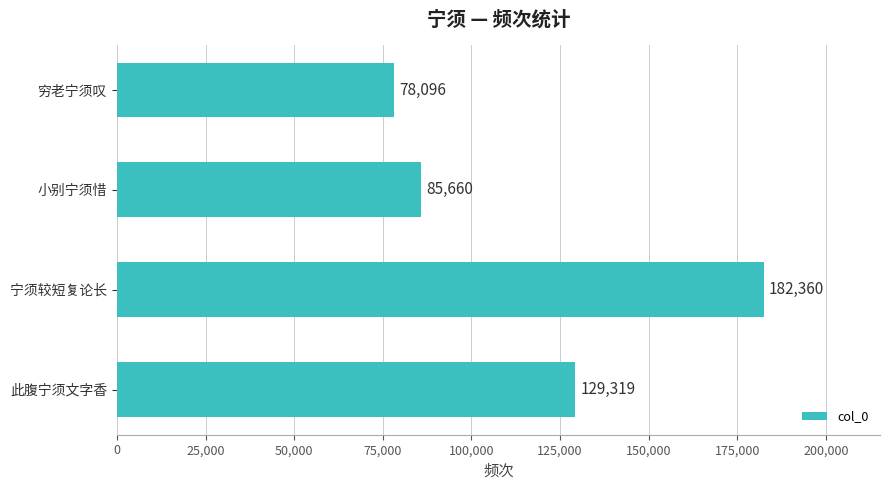

How many distinct data groups are displayed?

1